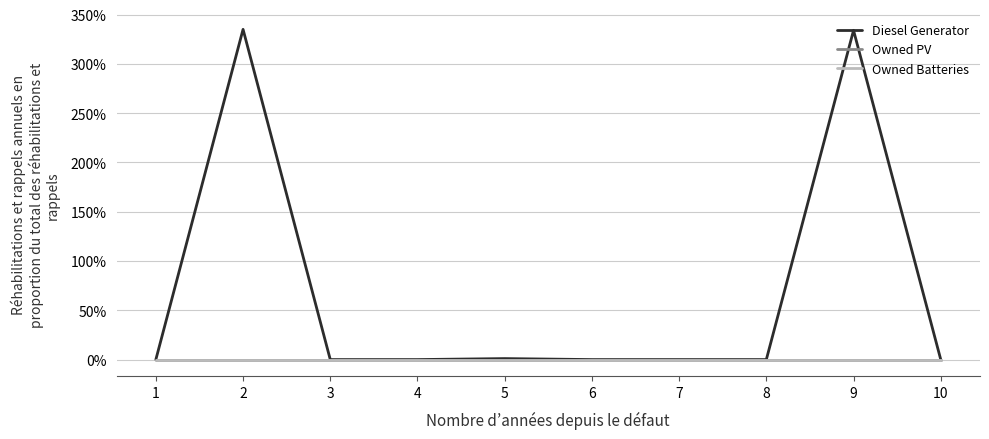

Between 4 and 6, which series saw the biggest shift?

Diesel Generator